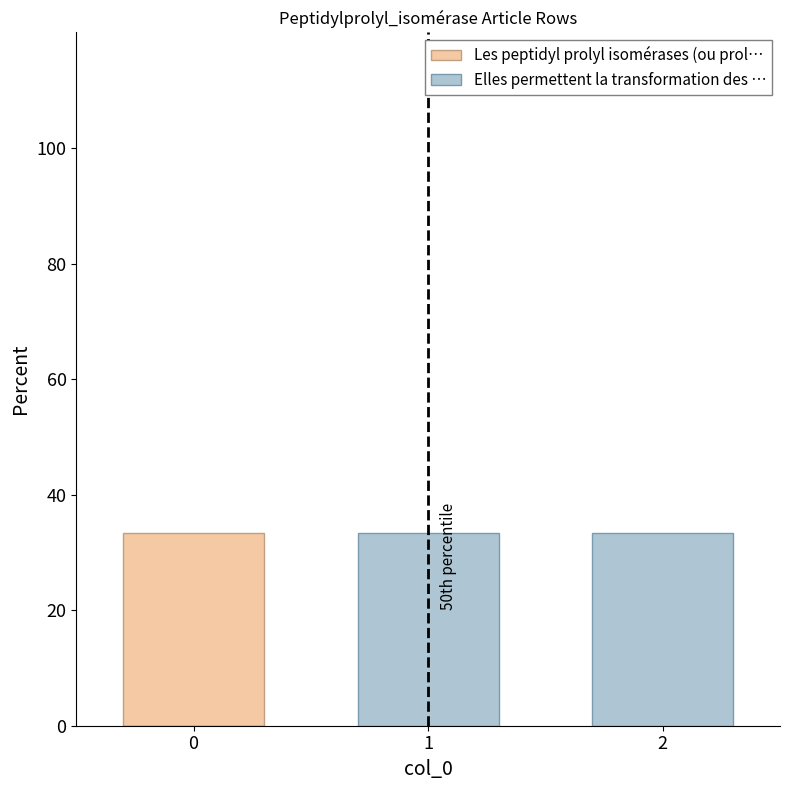

Reading left to right, transcribe all the data shown in this chart.

Les peptidyl prolyl isomérases (ou prol…: 0=33.3	1=0.0	2=0.0
Elles permettent la transformation des …: 0=0.0	1=33.3	2=33.3